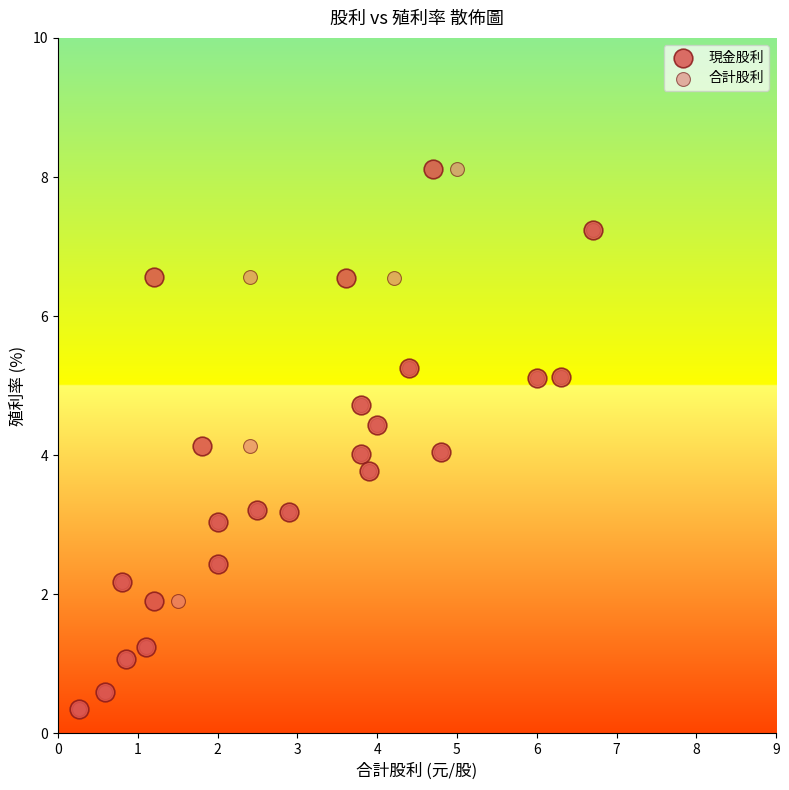

What are all the series names shown in the legend?

現金股利, 合計股利